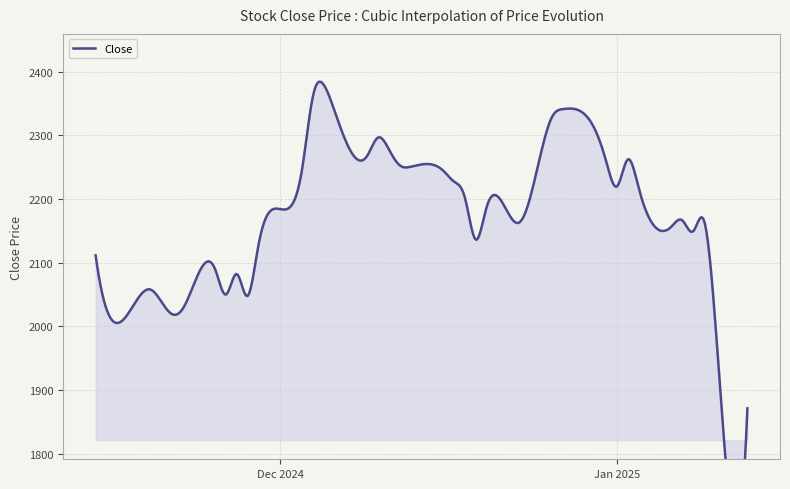

Between 6 and 17, which is larger?

17